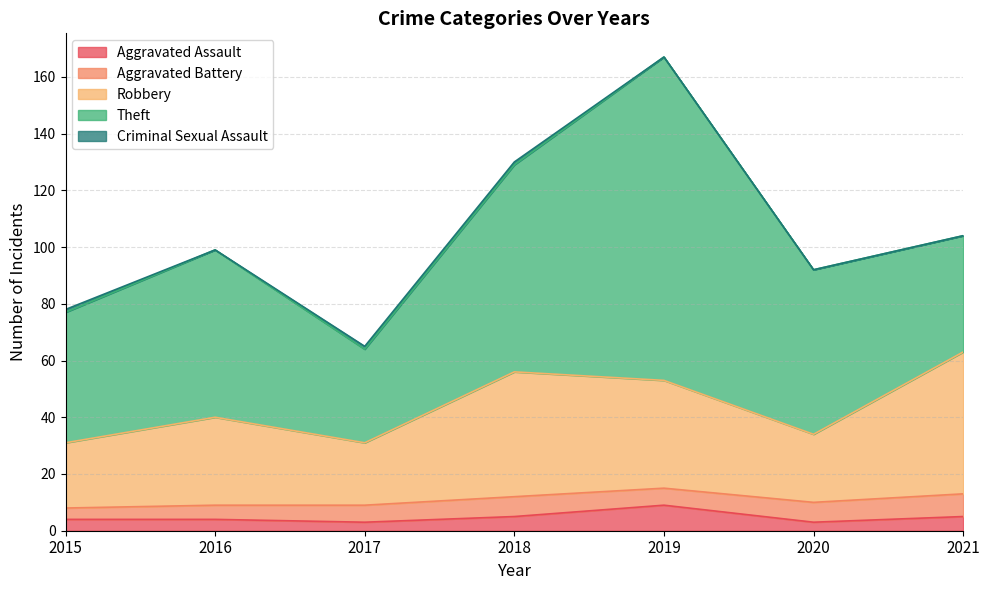

What is the value of the Theft point at the 6th from the left?

58